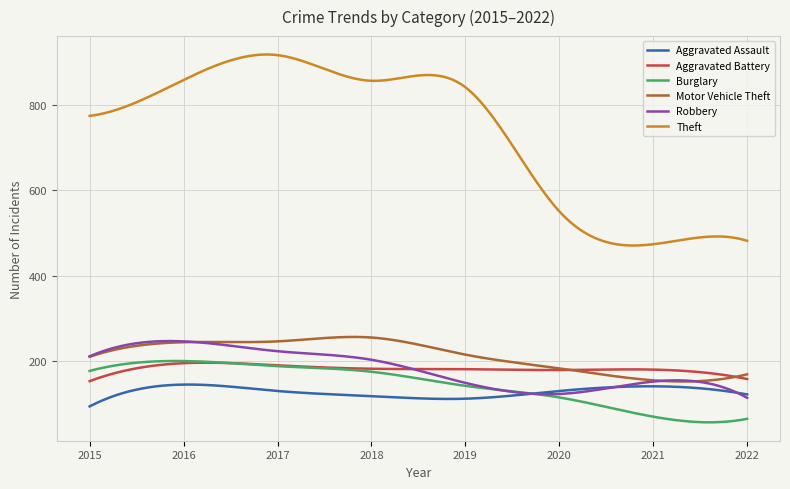

True or false: Theft and Burglary cross at least once.

False